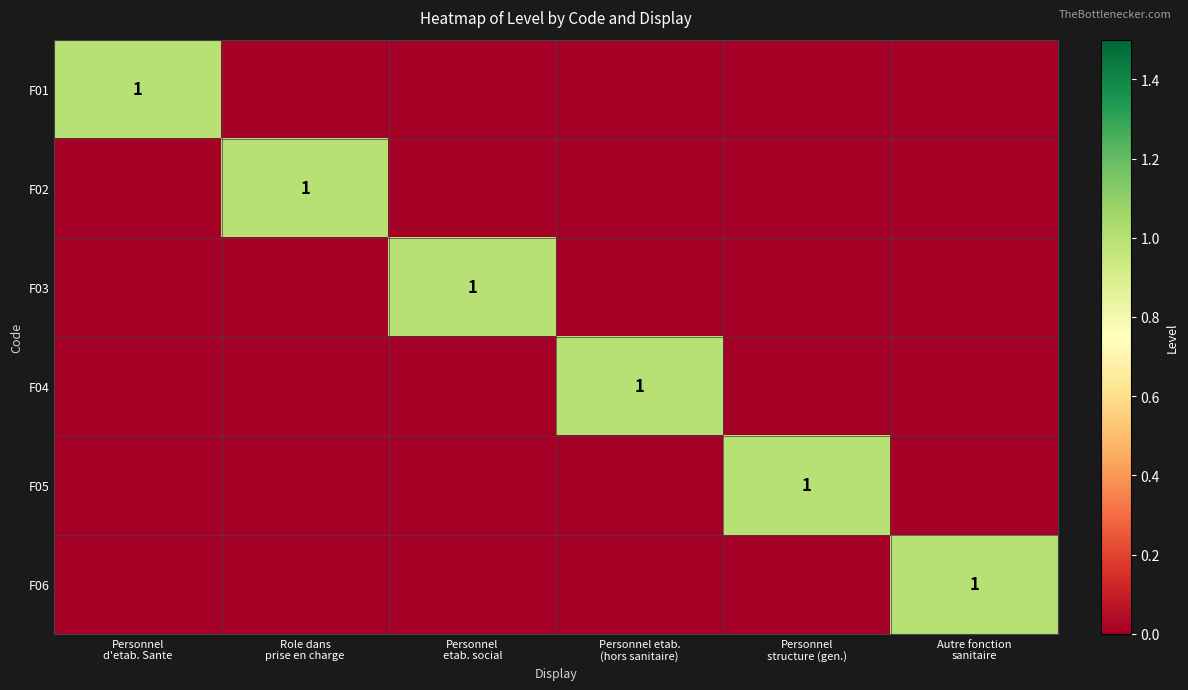

Where is F04 nearest to the value 0?

Personnel d'etab. Sante